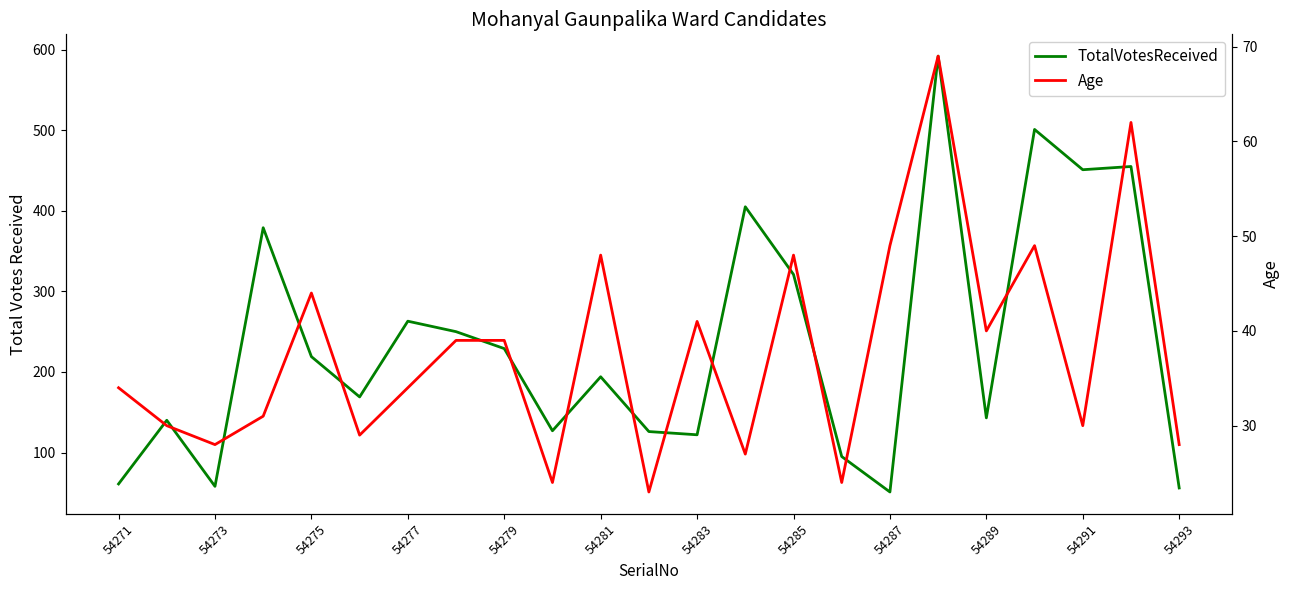

What is the difference between the second highest and second lowest values in the Age series?

38